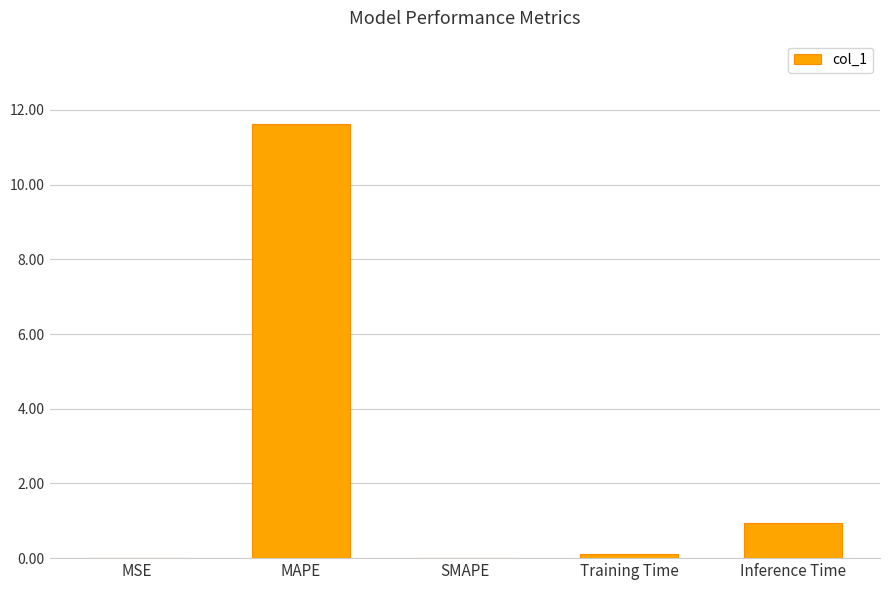

Which category has the highest value across all series?

MAPE